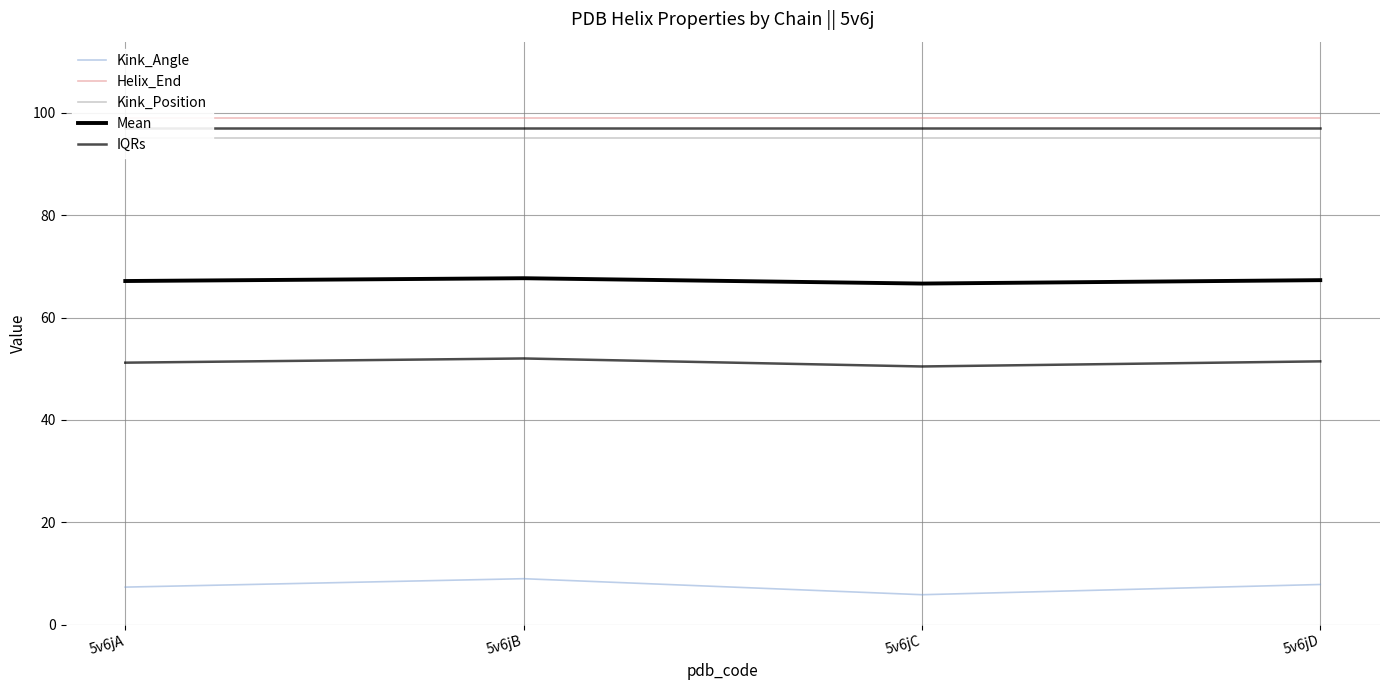

In IQRs, how many points are lower than both neighbors (excluding endpoints)?

1